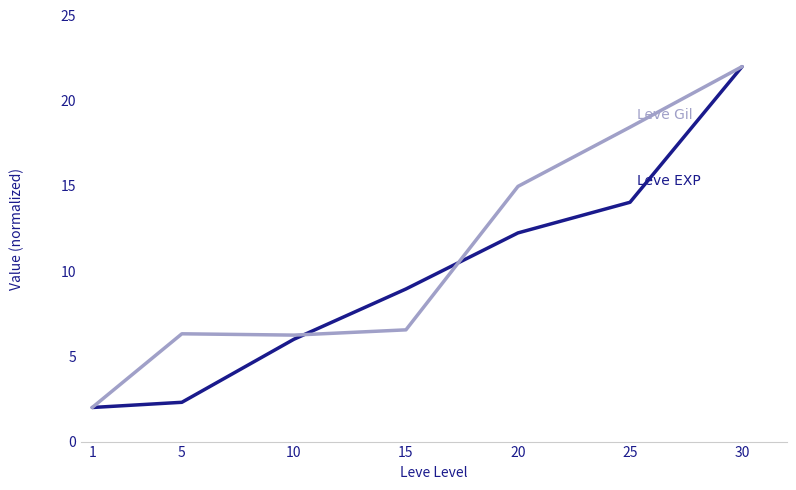

What is the difference between the highest and lowest values at 15?

2.4